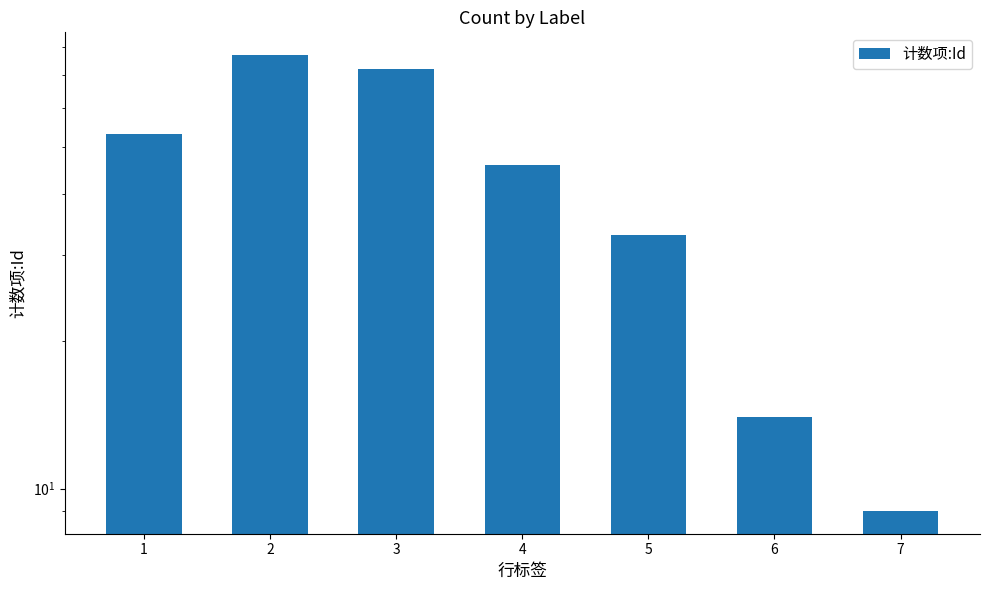

The chart shows a value of 20 at 6. True or false?

False